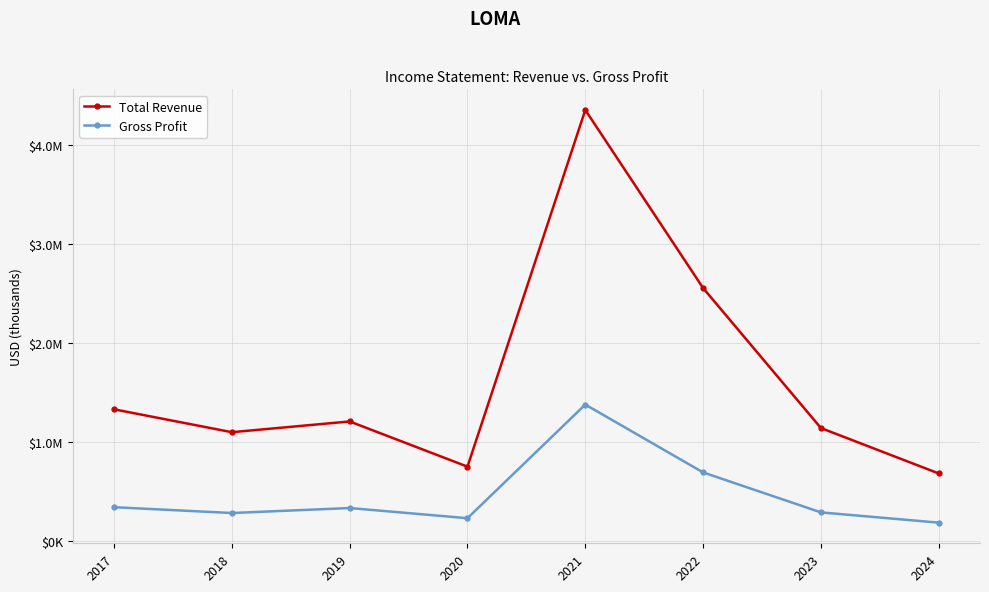

Between 2024 and 2019, which is larger?

2019